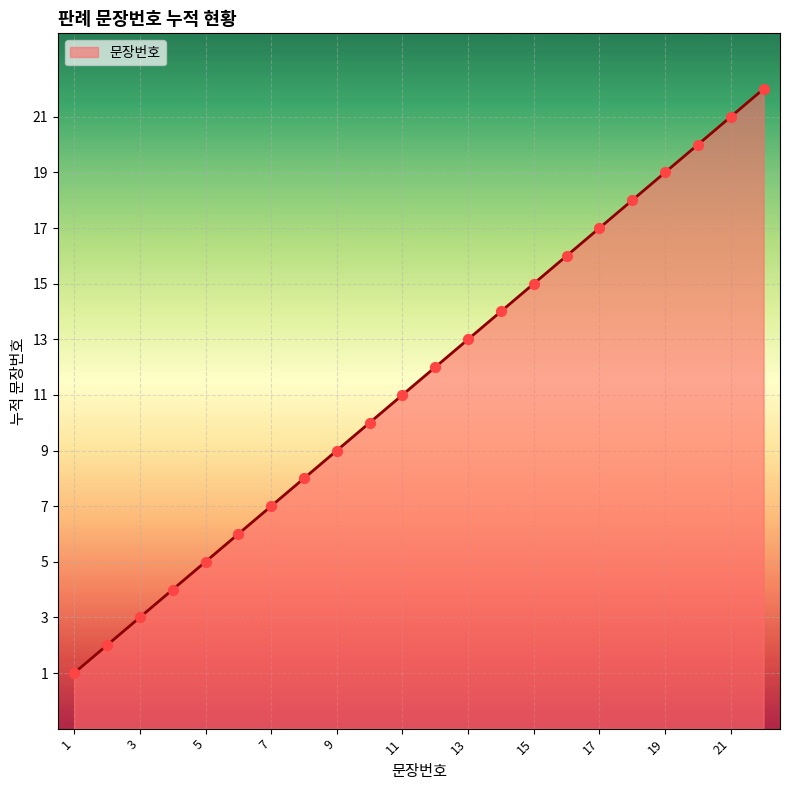

What is the change in value from 1 to 7?

+6